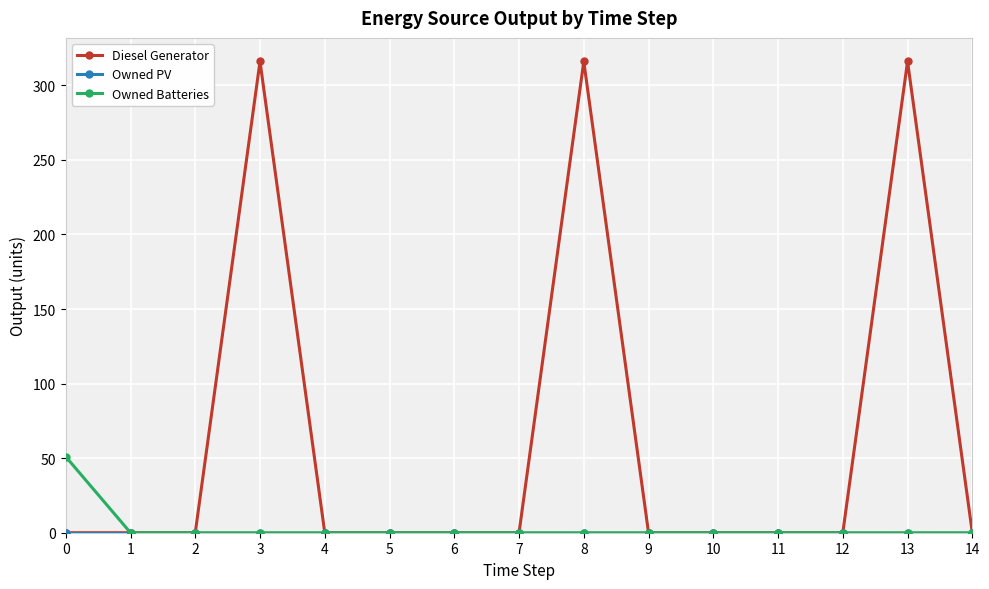

Is it true that Diesel Generator equals 0 at 0?

True